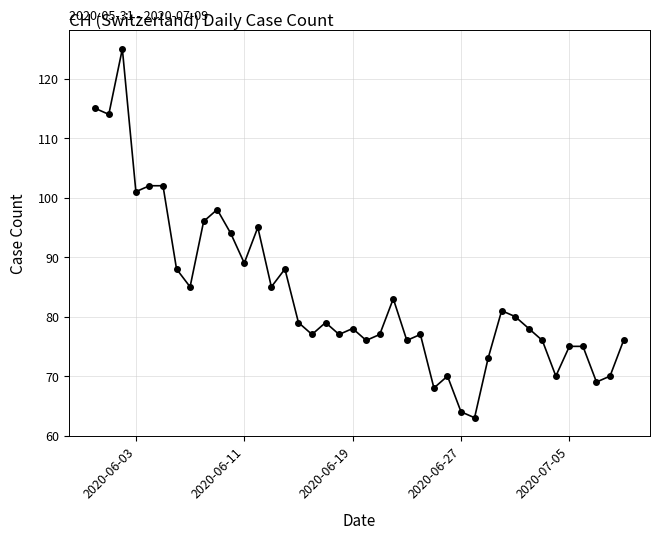

What is the value of the 7th point from the left?

88